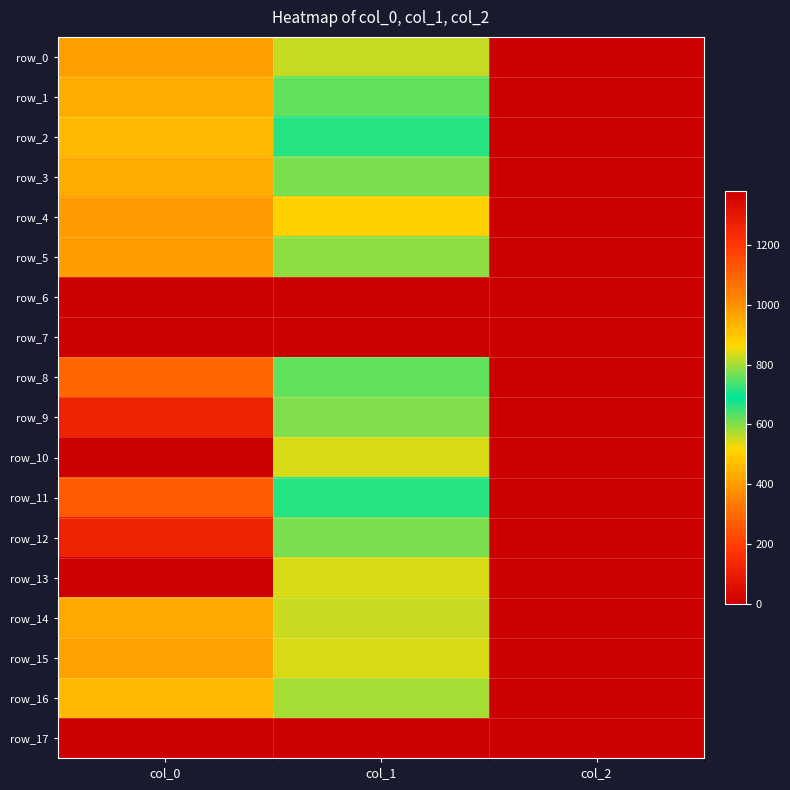

How many values in the row_10 series exceed 837?

1